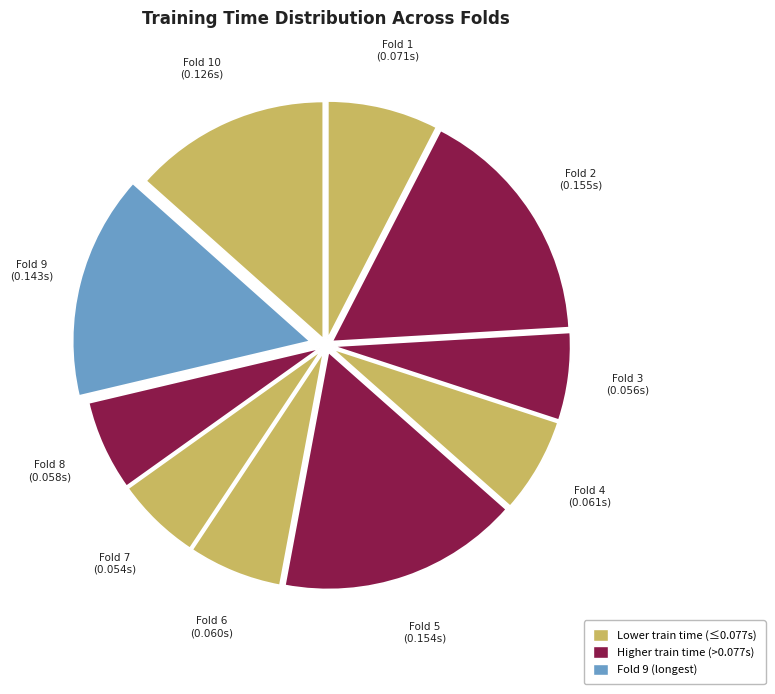

What is the smallest slice in the pie chart?

Fold 7